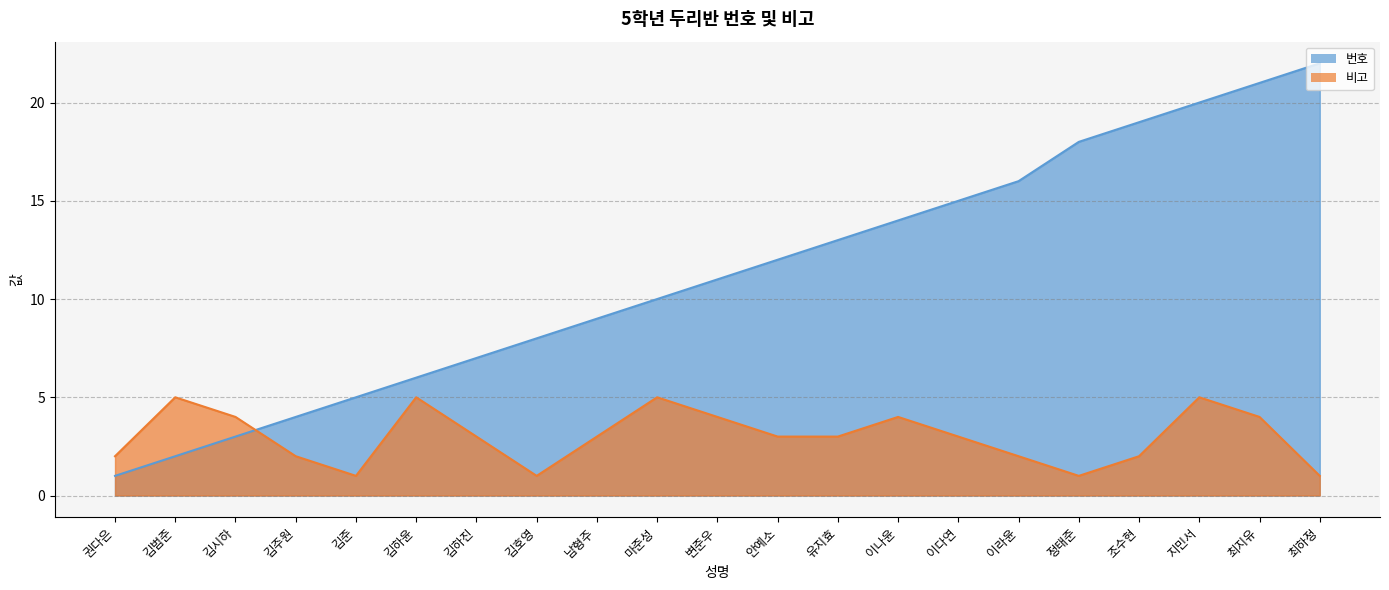

Rank the series by their average value, from lowest to highest.

비고, 번호